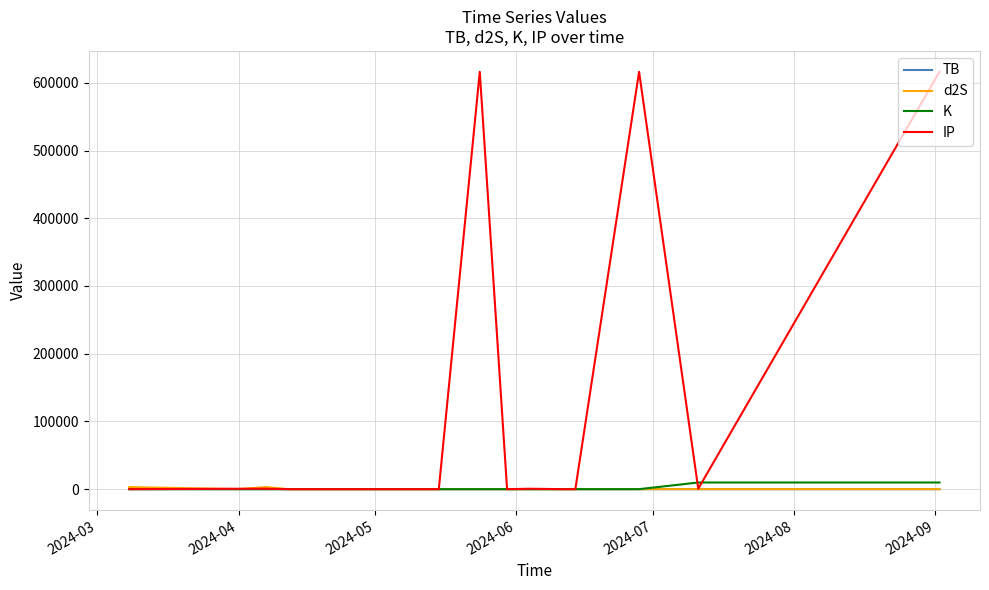

What is the maximum value shown in the chart?

616238.5